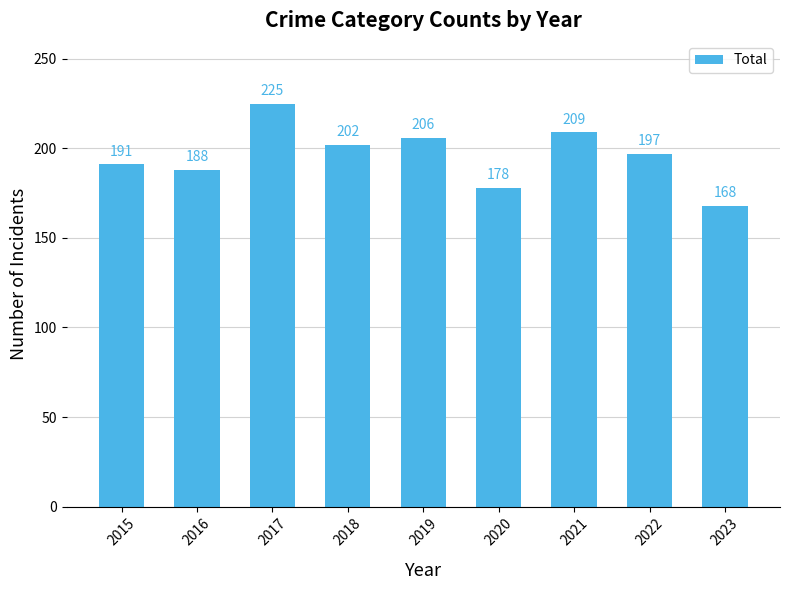

What is the greatest value displayed?

225